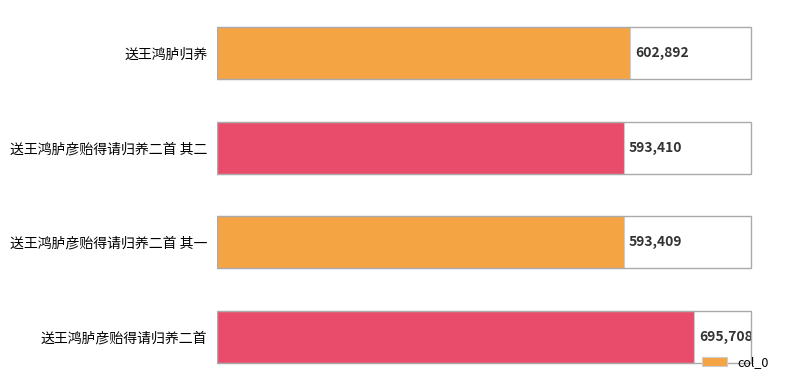

Is it true that the value at 送王鸿胪彦贻得请归养二首 is 695708?

True